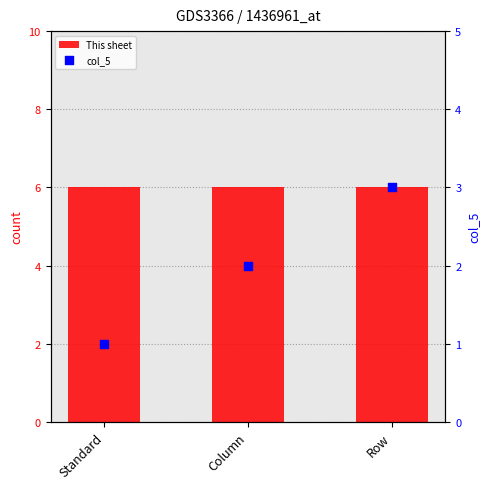

Which series has the largest Y range (max minus min)?

col_5